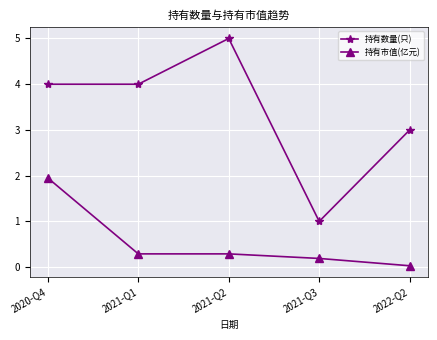

At which category does 持有数量(只) reach its first local peak?

2021-Q2